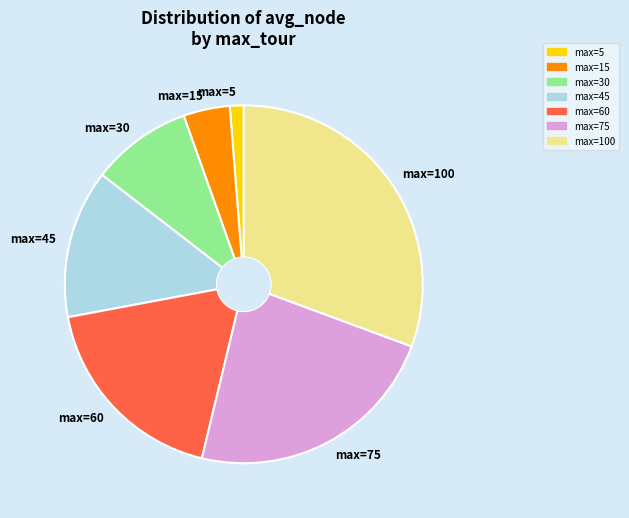

Which category has the biggest portion of the pie?

max=100